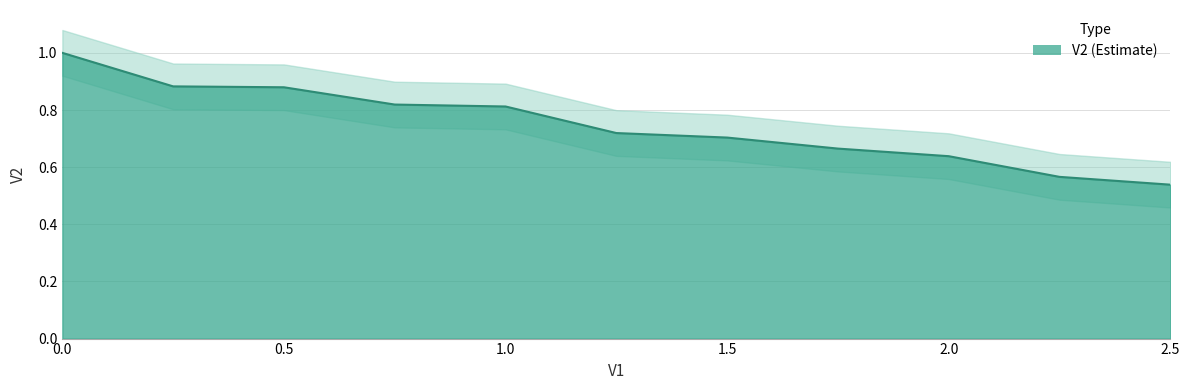

Reading left to right, what are all the values shown in this chart?

1.0	0.9	0.9	0.8	0.8	0.7	0.7	0.7	0.6	0.6	0.5